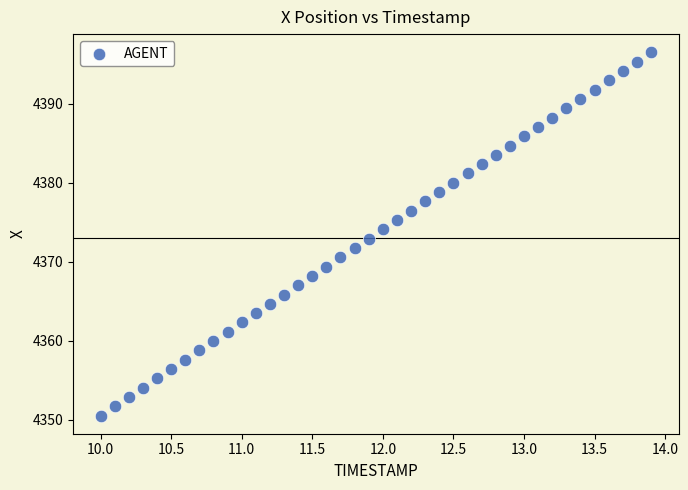

What is the range of Y values (max minus min)?

46.0